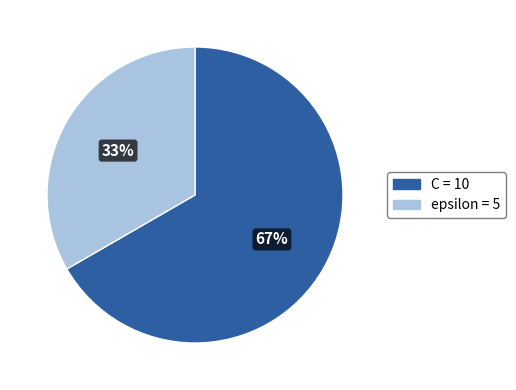

To the nearest percent, what percentage of the pie is epsilon?

33%